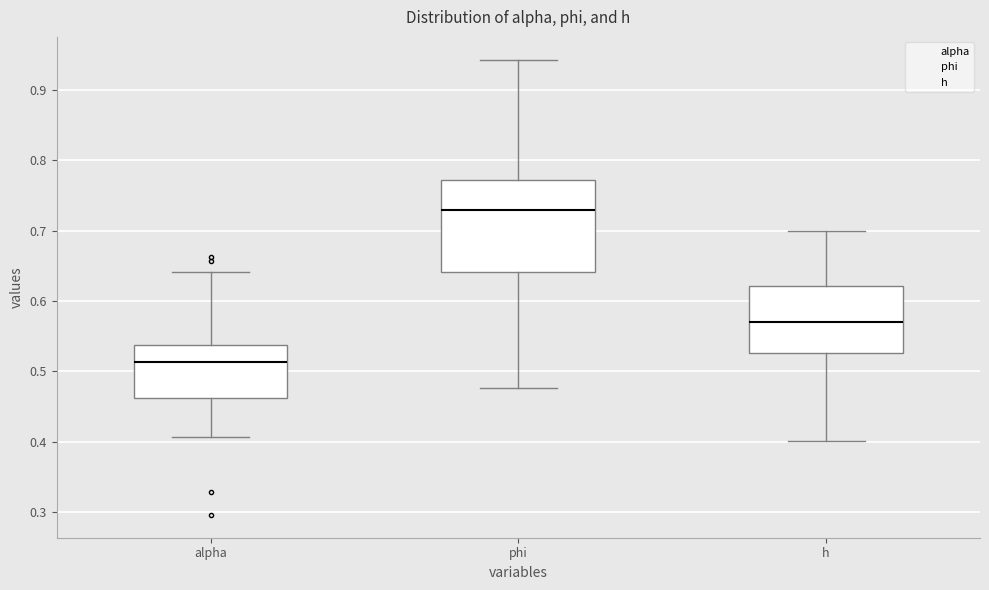

Where does the upper whisker of the box for alpha end on the y-axis? The values are not printed on the chart, so give them approximately, as read against the axis.

0.64